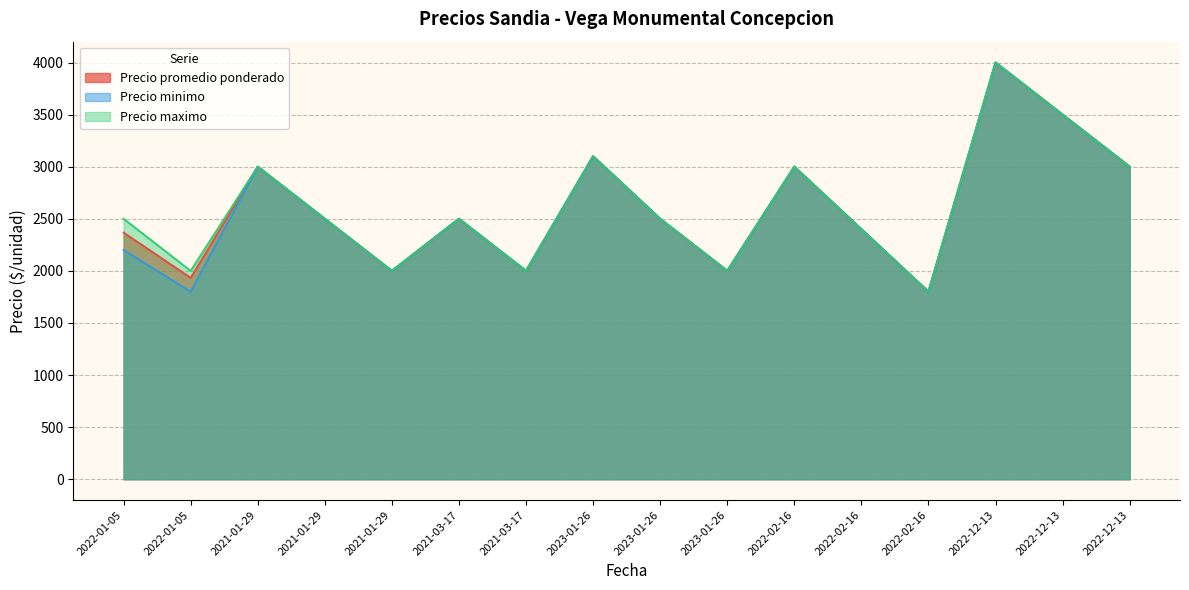

True or false: Precio minimo and Precio maximo cross at least once.

False